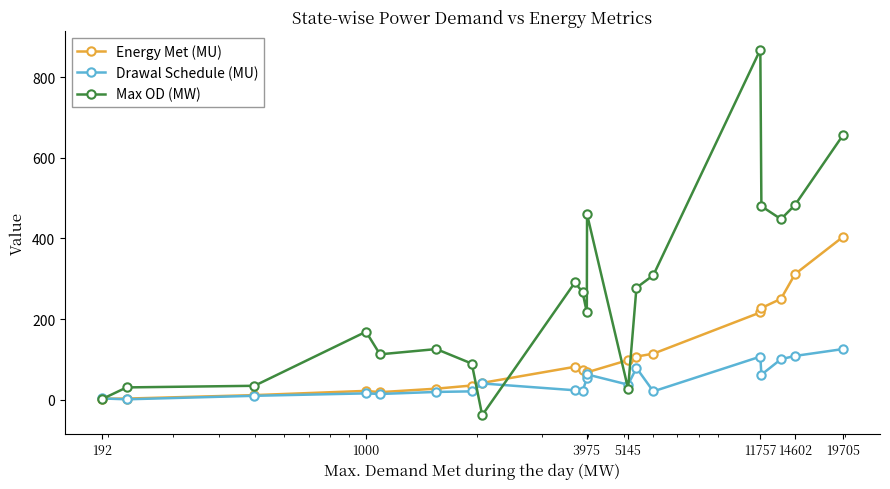

Rank the series by their average value, from highest to lowest.

Max OD (MW), Energy Met (MU), Drawal Schedule (MU)